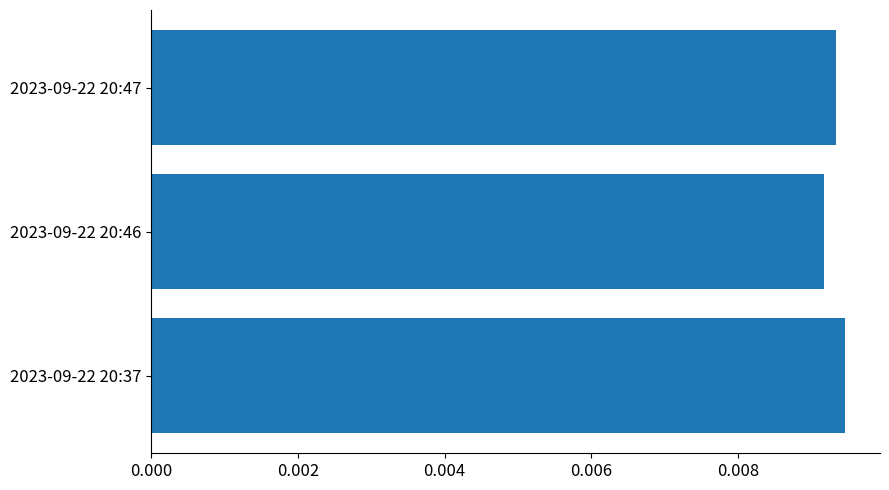

How many values are between 0 and 1?

3